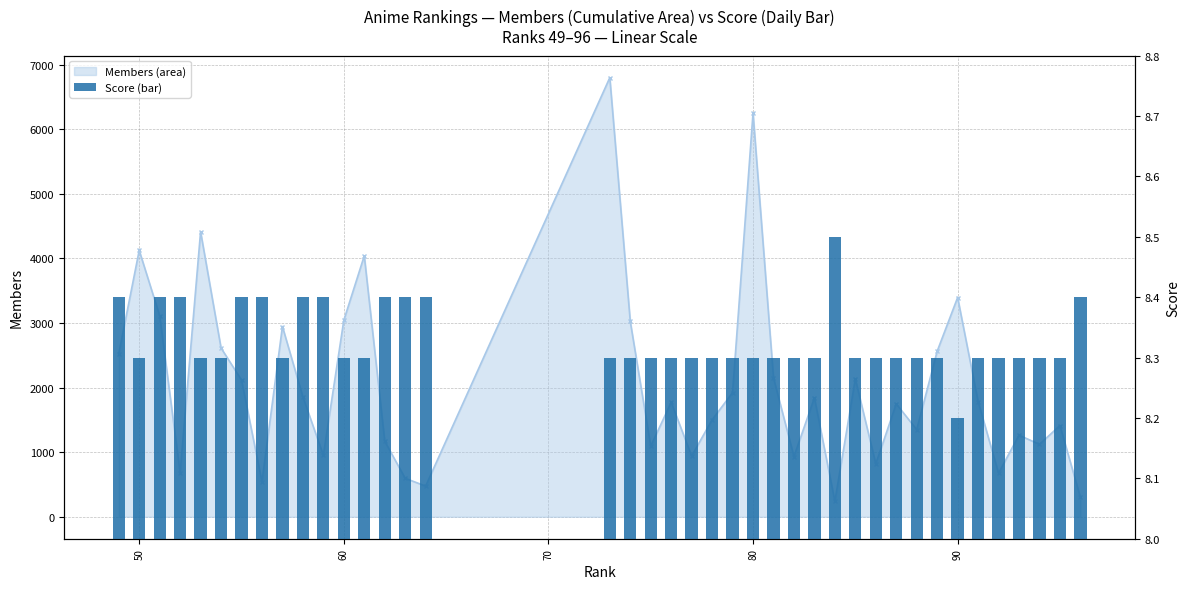

The chart shows a value of 5.5 at 7. True or false?

False